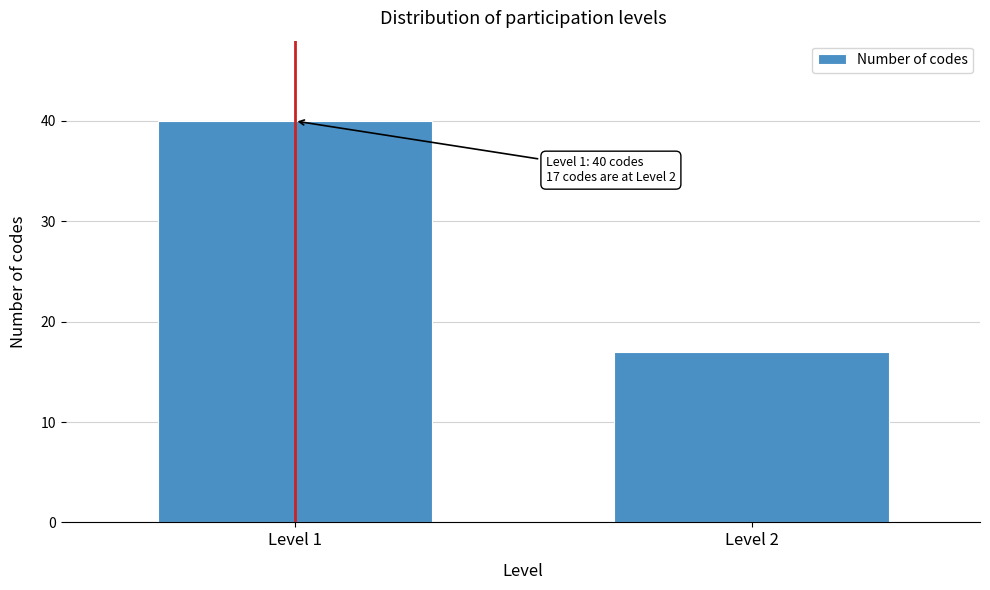

Reading left to right, what are all the values shown in this chart?

Level 1=40	Level 2=17